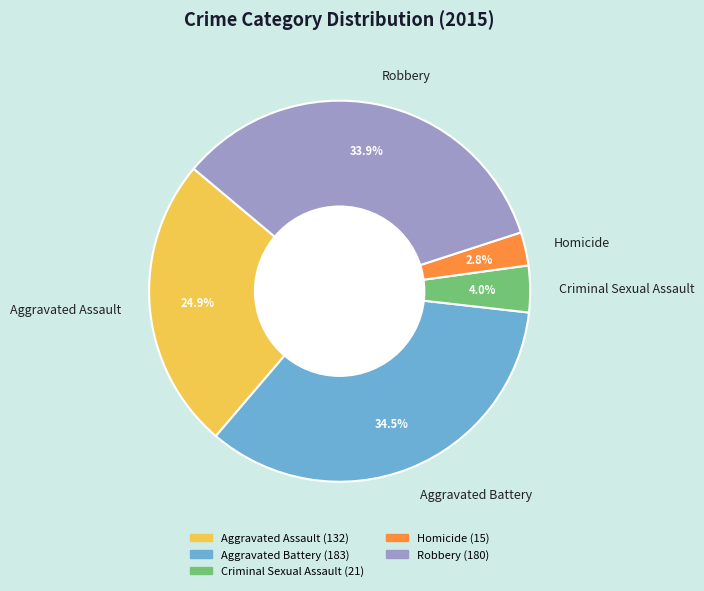

Approximately how many times larger is the value at Homicide compared to Aggravated Battery?

0.1